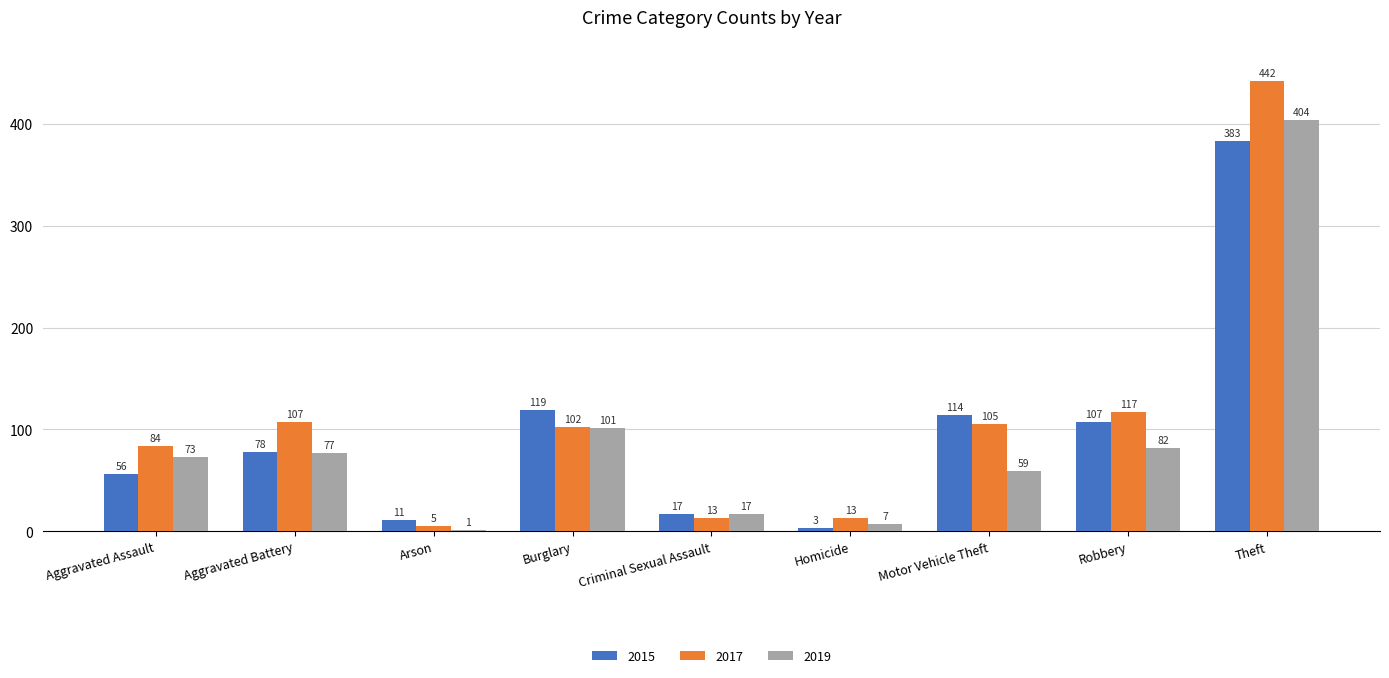

Reading left to right, what are all the values shown in this chart?

2015: Aggravated Assault=56	Aggravated Battery=78	Arson=11	Burglary=119	Criminal Sexual Assault=17	Homicide=3	Motor Vehicle Theft=114	Robbery=107	Theft=383
2017: Aggravated Assault=84	Aggravated Battery=107	Arson=5	Burglary=102	Criminal Sexual Assault=13	Homicide=13	Motor Vehicle Theft=105	Robbery=117	Theft=442
2019: Aggravated Assault=73	Aggravated Battery=77	Arson=1	Burglary=101	Criminal Sexual Assault=17	Homicide=7	Motor Vehicle Theft=59	Robbery=82	Theft=404